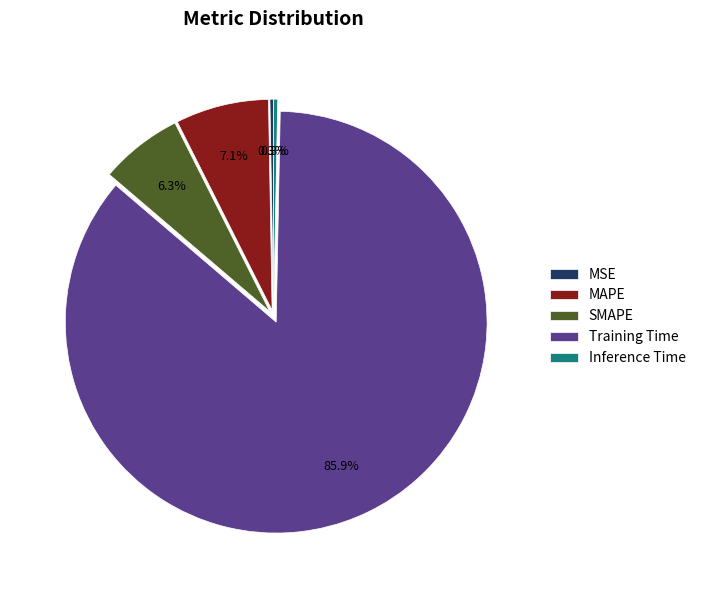

What percentage is the MAPE slice, to the nearest percent?

7%